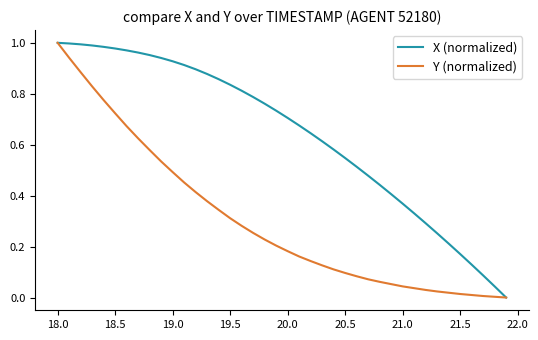

Which series has the largest total across all categories?

X (normalized)